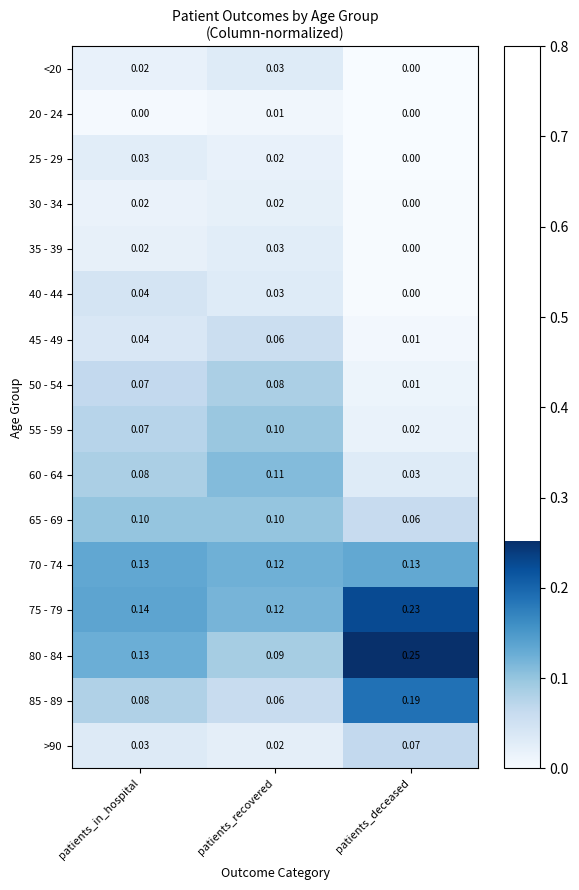

Is the value of 45 - 49 at patients_deceased greater than the value of 35 - 39 at patients_in_hospital?

No